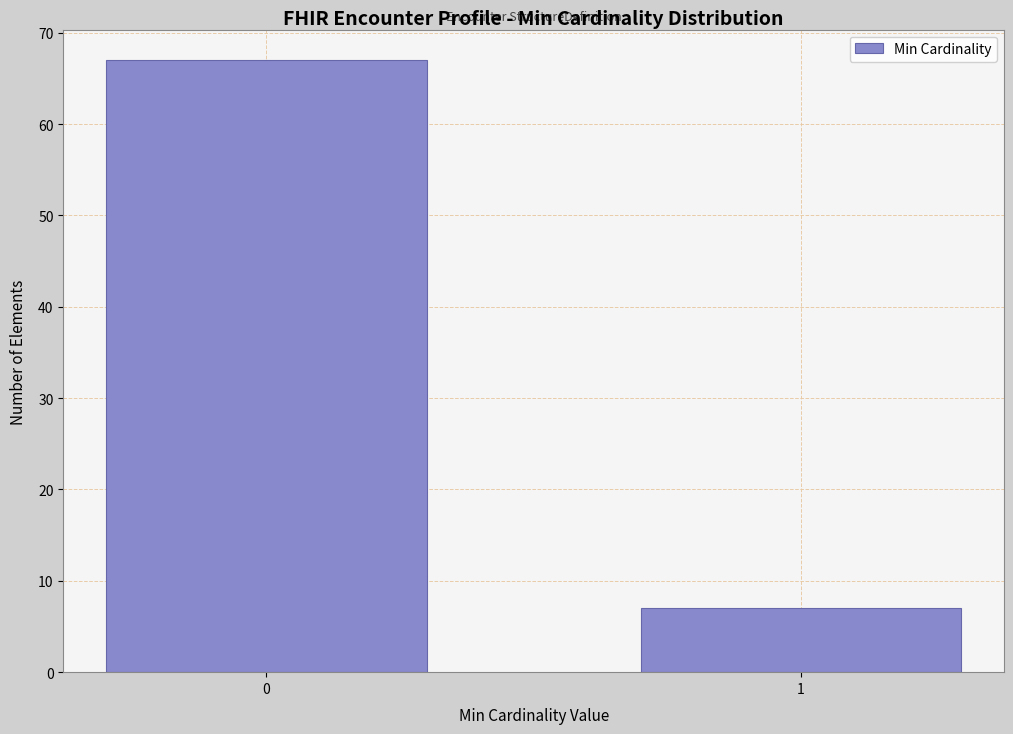

Reading left to right, what are all the values shown in this chart?

0=67	1=7